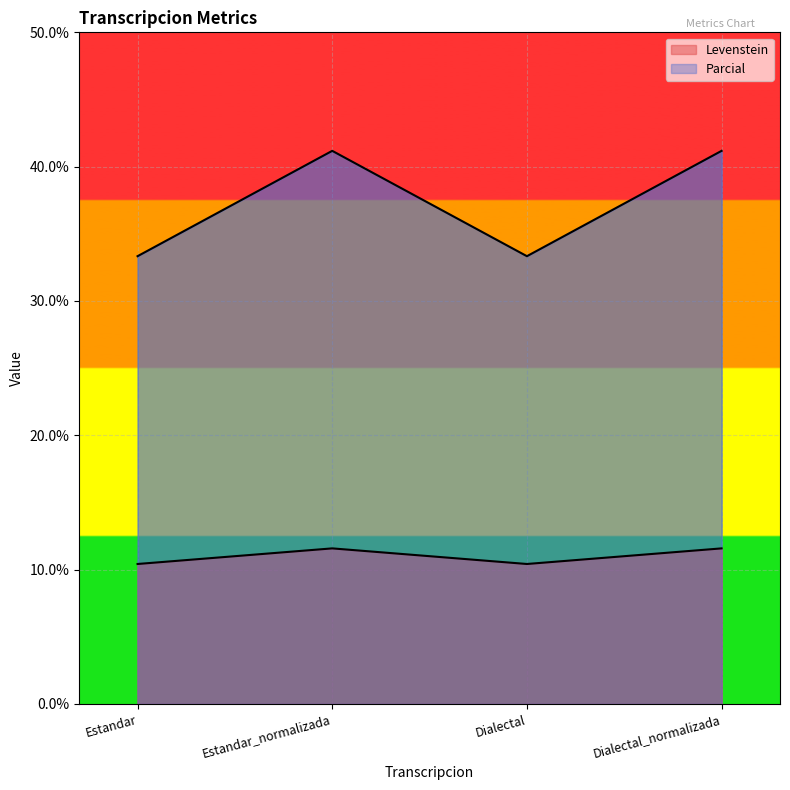

How many lines are shown in the chart?

2